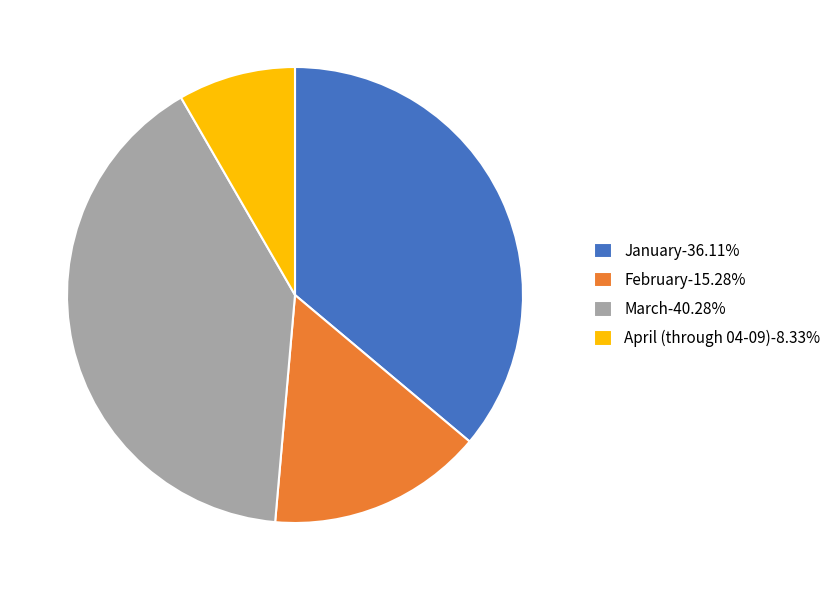

Is there a majority slice in this chart?

No